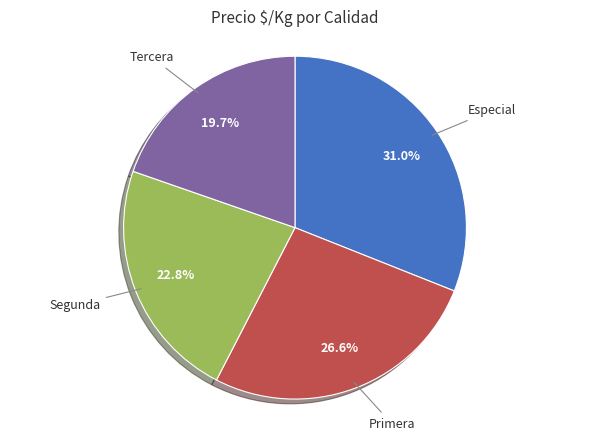

Does any single category account for the majority?

No